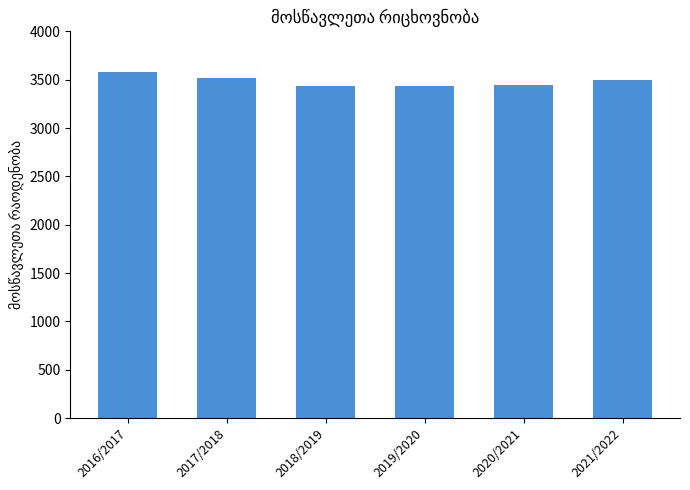

Which has a higher value, 2017/2018 or 2019/2020?

2017/2018